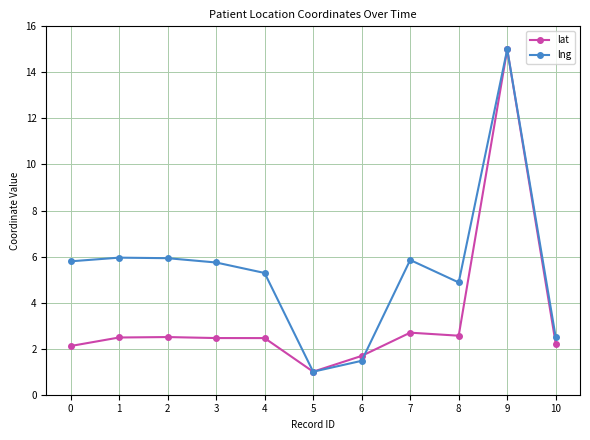

What is the sum of the lng values at 7 and 9?

20.9